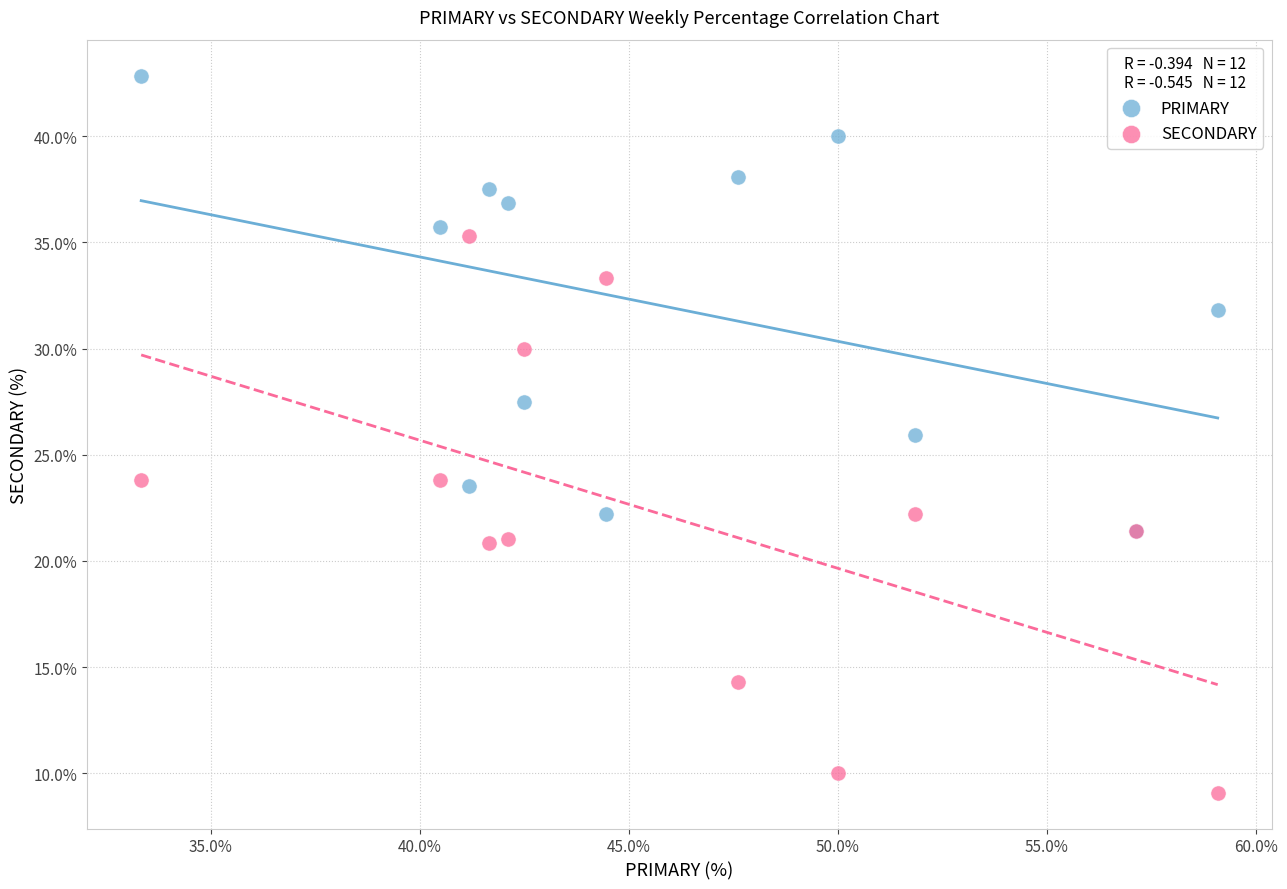

Which series has the largest Y range (max minus min)?

SECONDARY